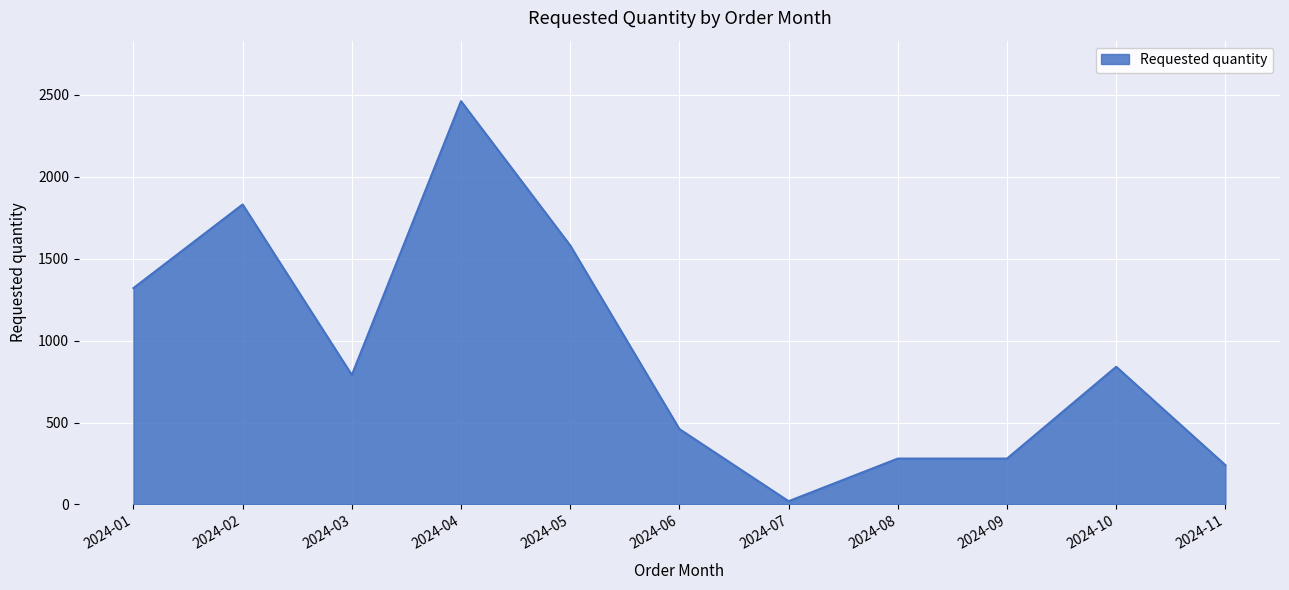

True or false: the data shows 172 at 2024-09.

False